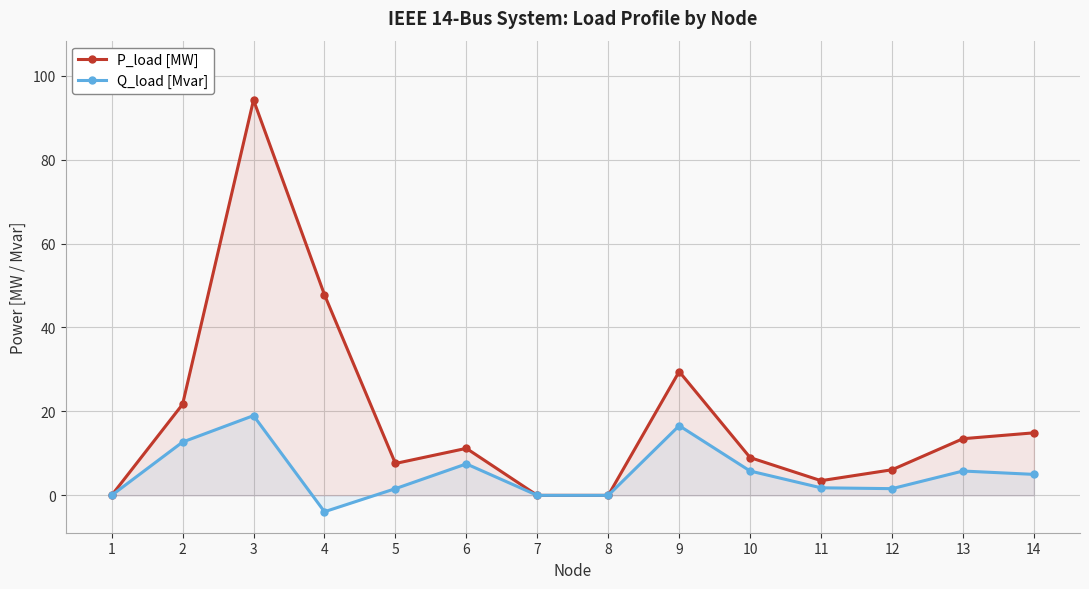

What are all the series names shown in the legend?

P_load [MW], Q_load [Mvar]